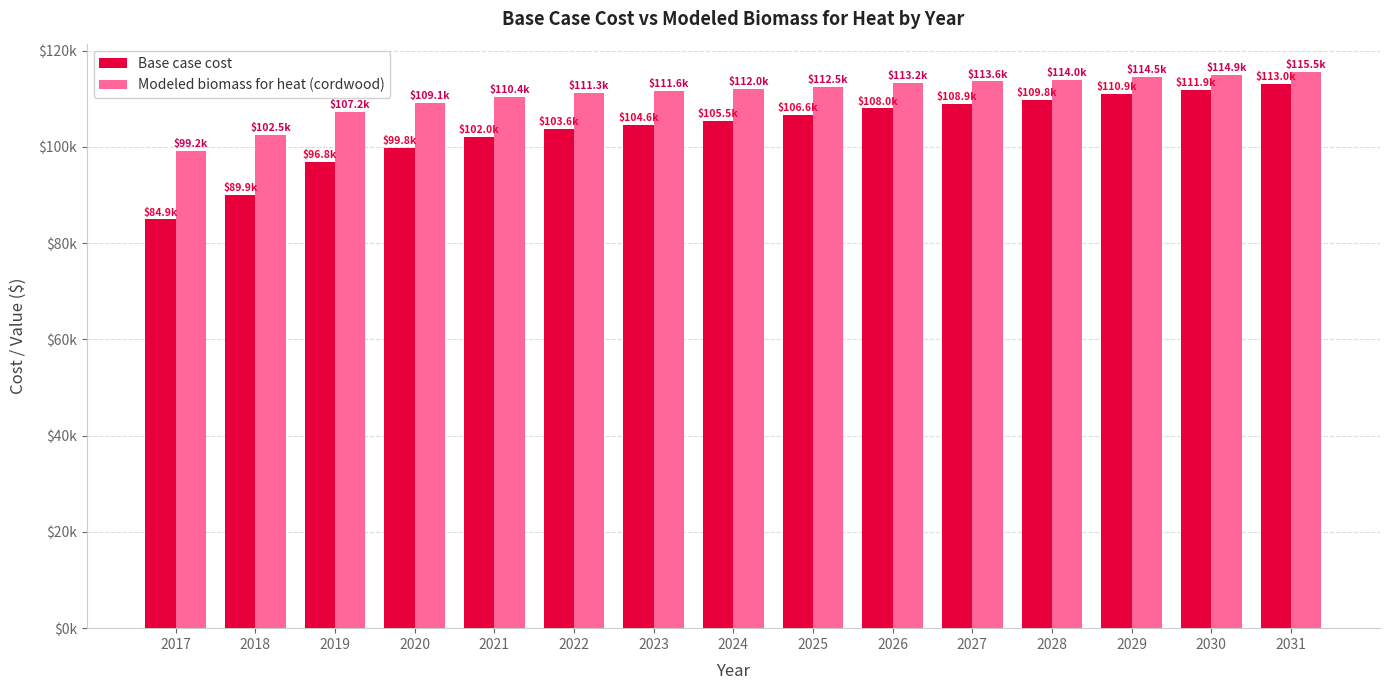

Read the Base case cost value at 2021.

102038.6